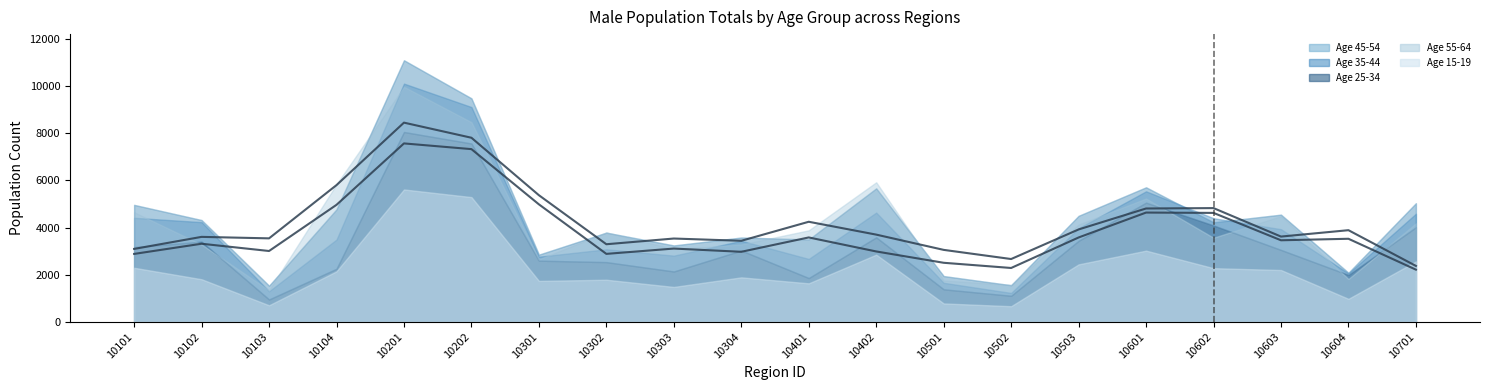

What is the sum of all Age 45-54 (trend) values?

85078.3